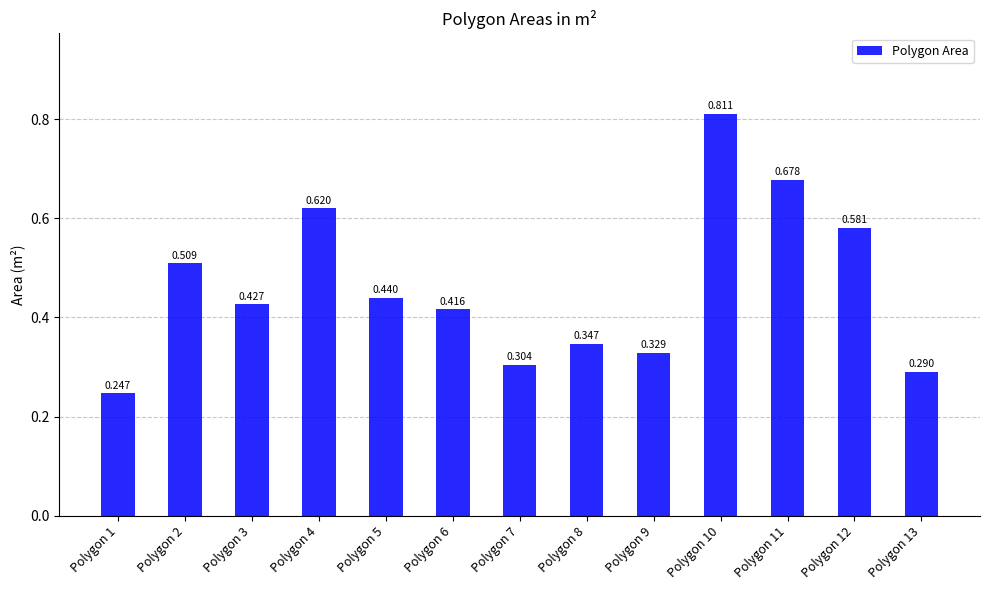

How many bars are there in total?

13